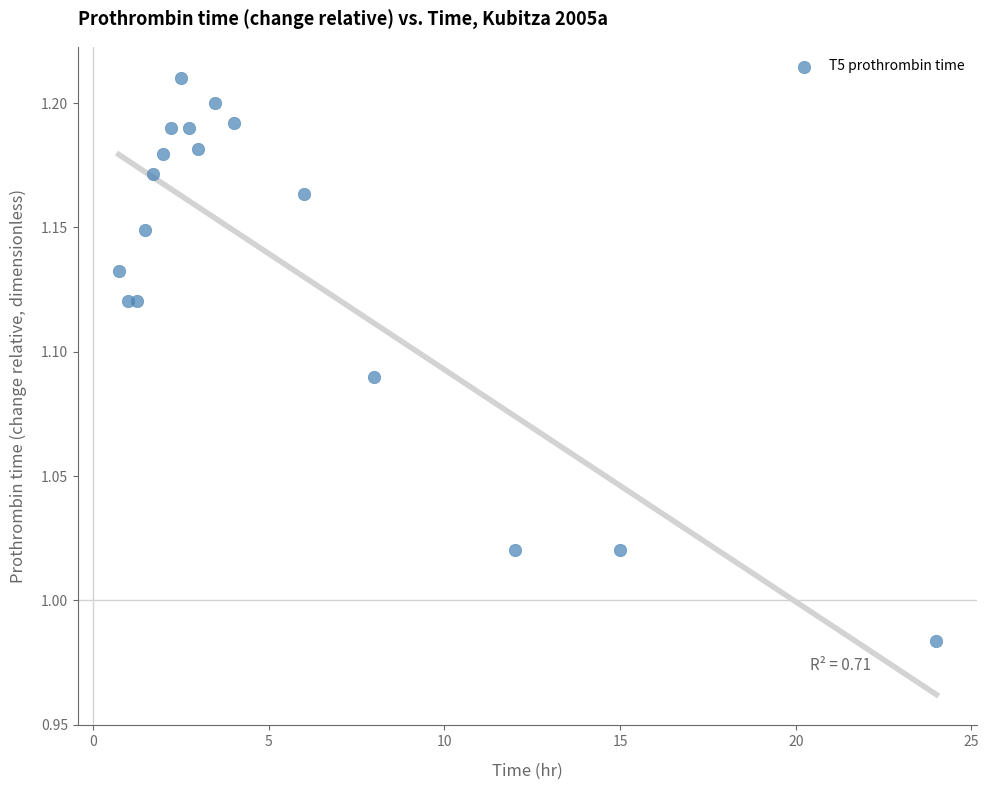

What is the range of X values (max minus min)?

23.3